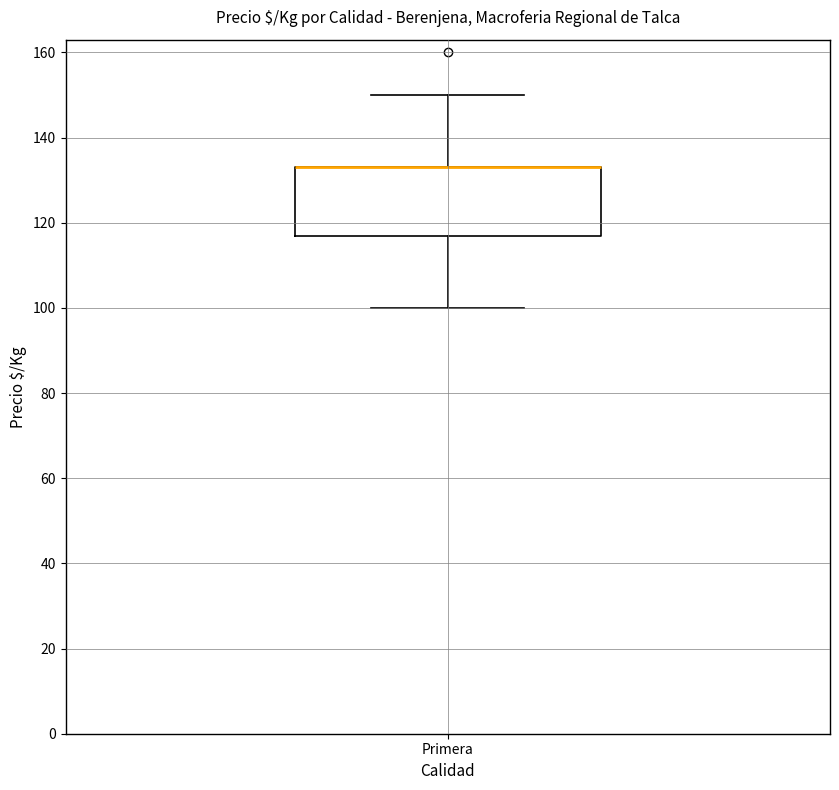

Read this box plot against the y-axis: the position of the median line, the range covered by the box, and the ends of both whiskers. The values are not printed on the chart, so give them approximately, as read against the axis.

median 134 (drawn on the box's upper edge), box 118 to 134, whiskers 100 to 150